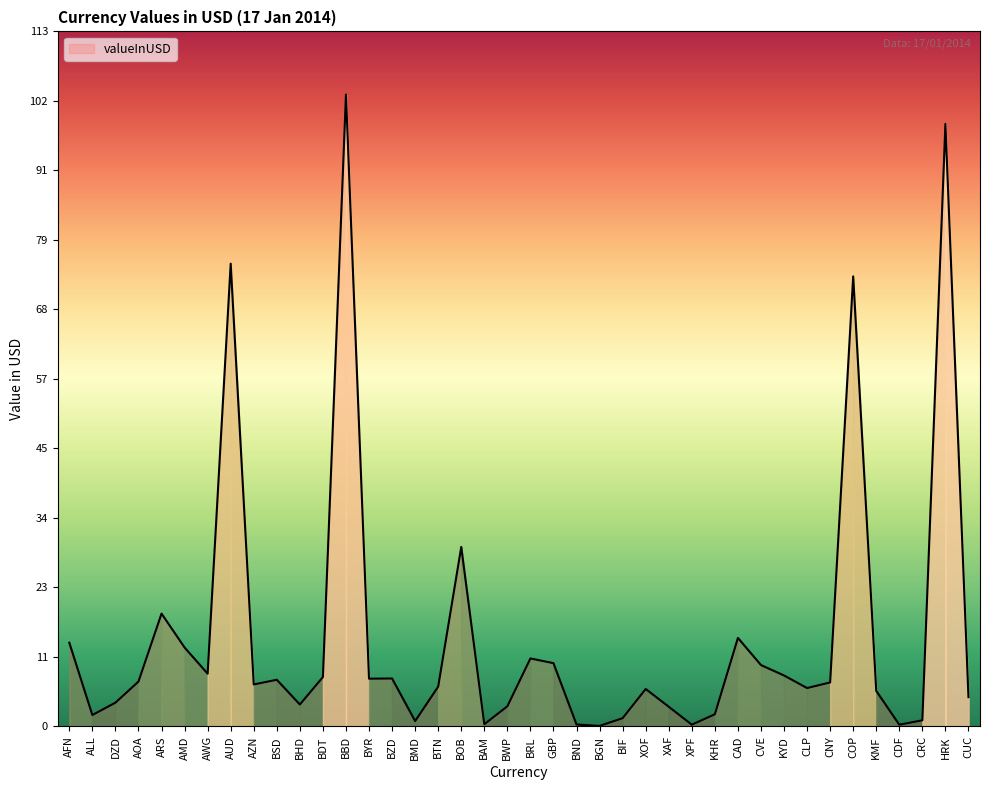

What position from the left is BHD?

11